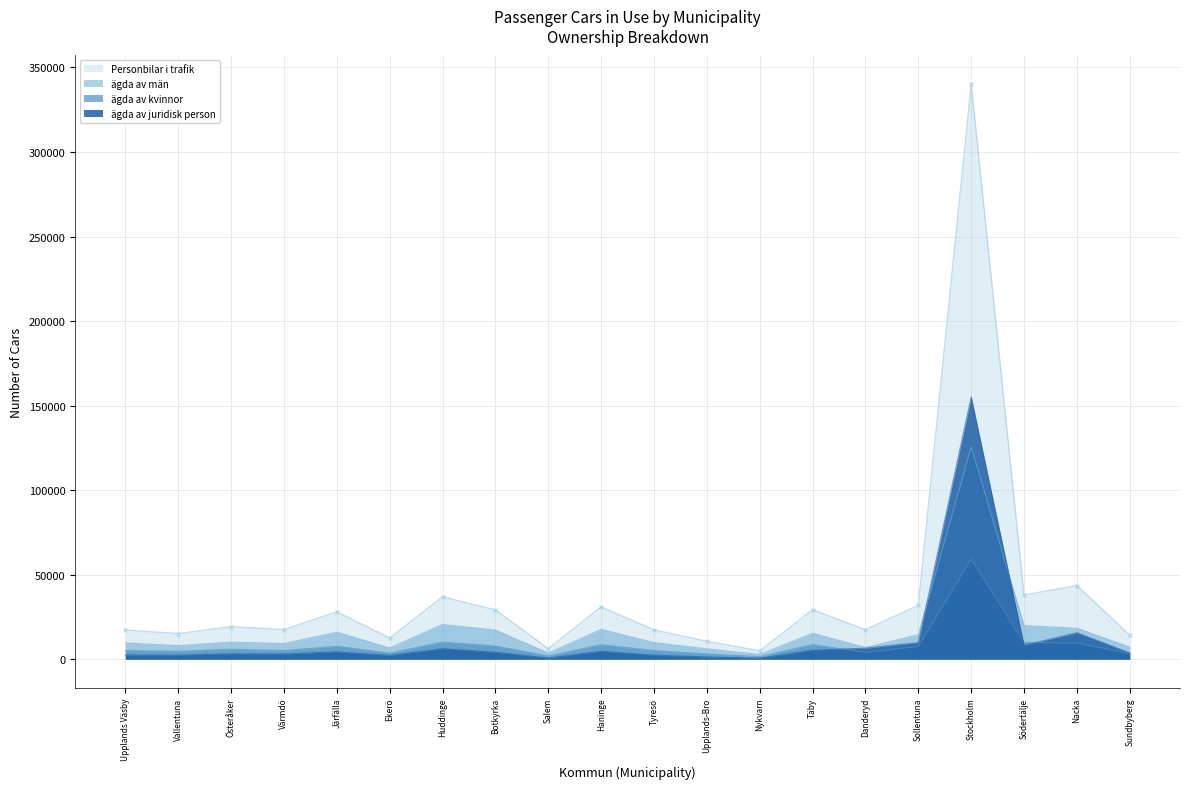

Which series changed the most between Österåker and Nykvarn?

Personbilar i trafik